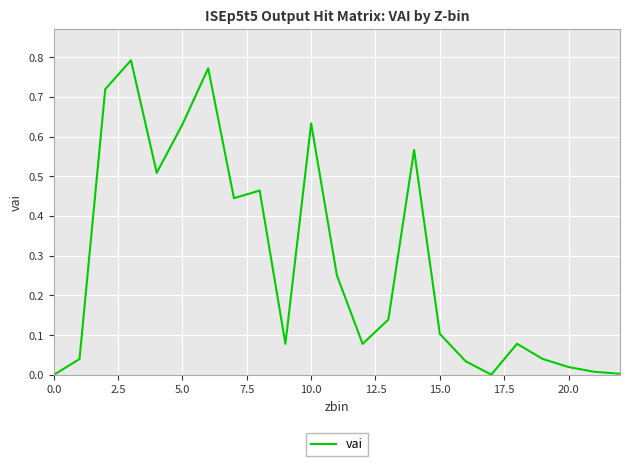

Reading left to right, extract all data points from this chart.

0.0	0.0	0.7	0.8	0.5	0.6	0.8	0.4	0.5	0.1	0.6	0.3	0.1	0.1	0.6	0.1	0.0	0.0	0.1	0.0	0.0	0.0	0.0